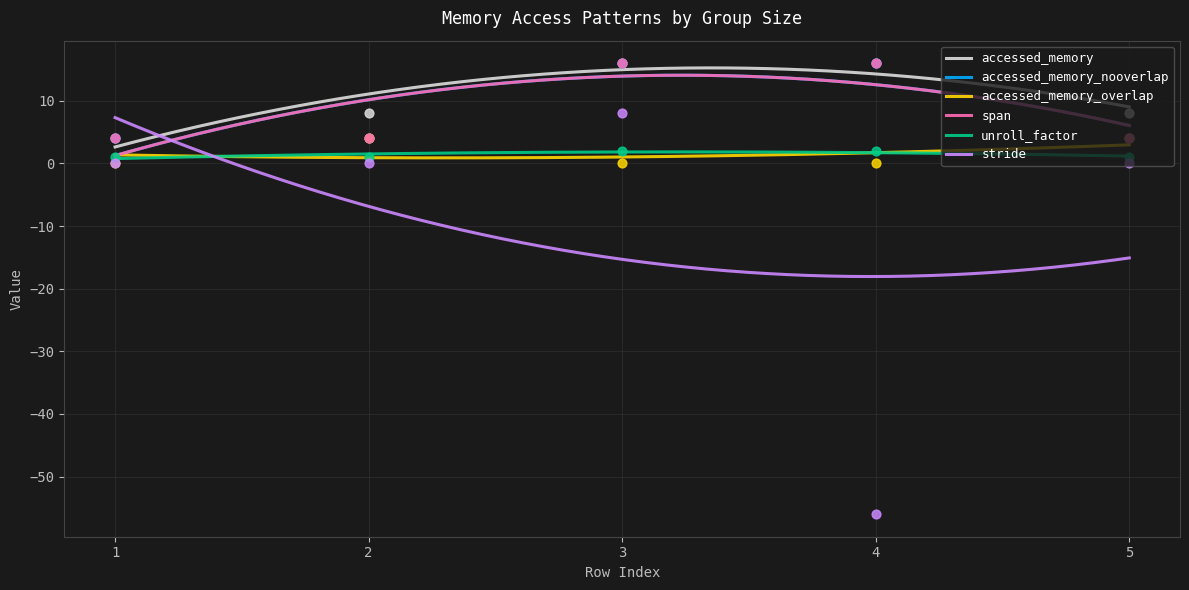

Which series has the largest total across all categories?

accessed_memory